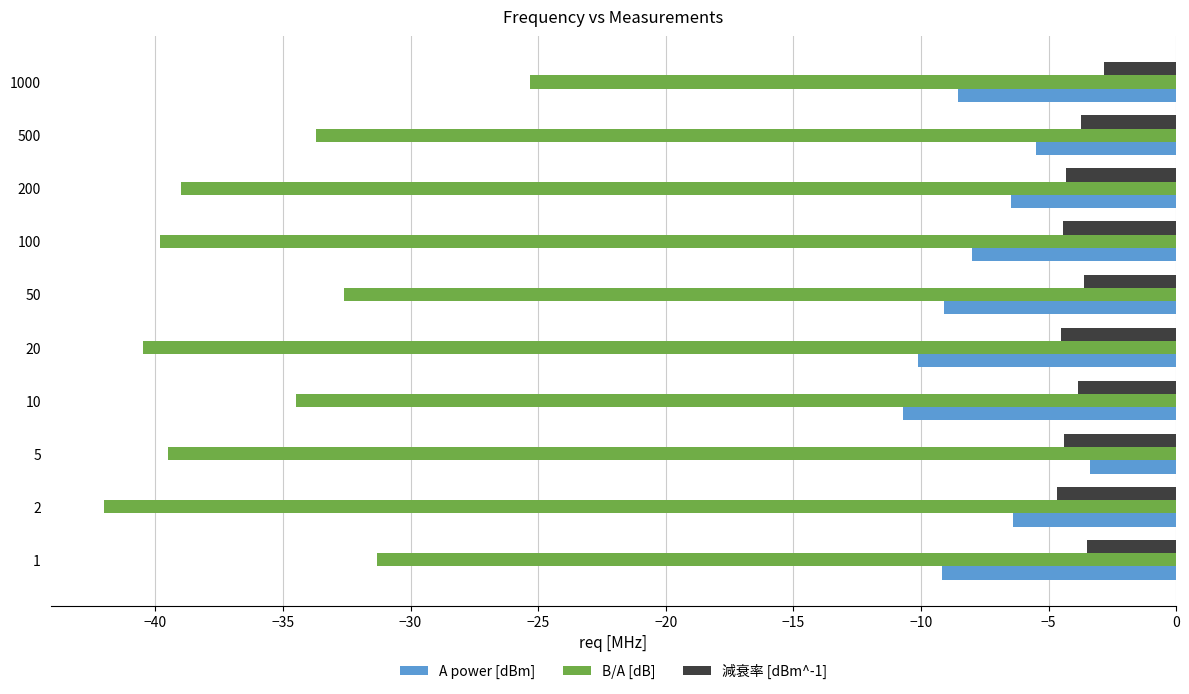

Rank the series at 20 from lowest to highest value.

B/A [dB], A power [dBm], 減衰率 [dBm^-1]